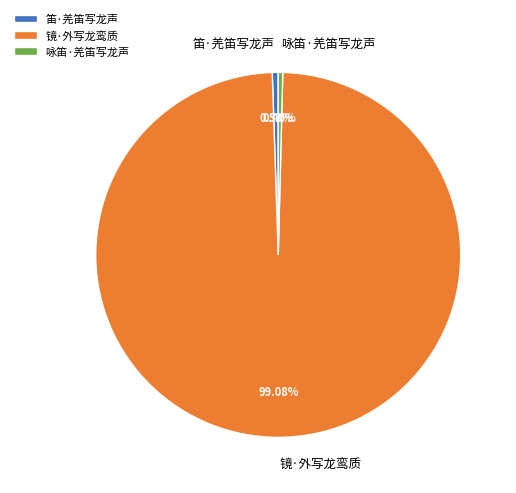

Count the number of slices in the pie.

3